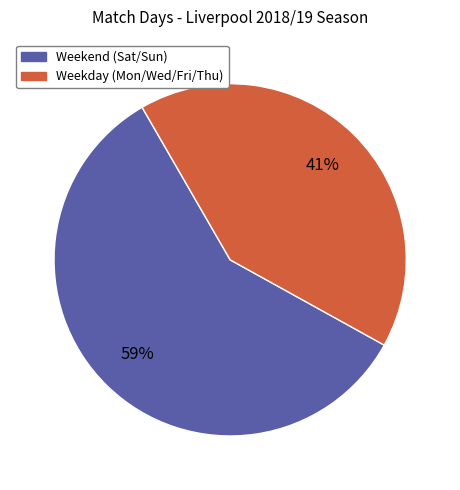

To the nearest percent, what is the average slice percentage?

50%